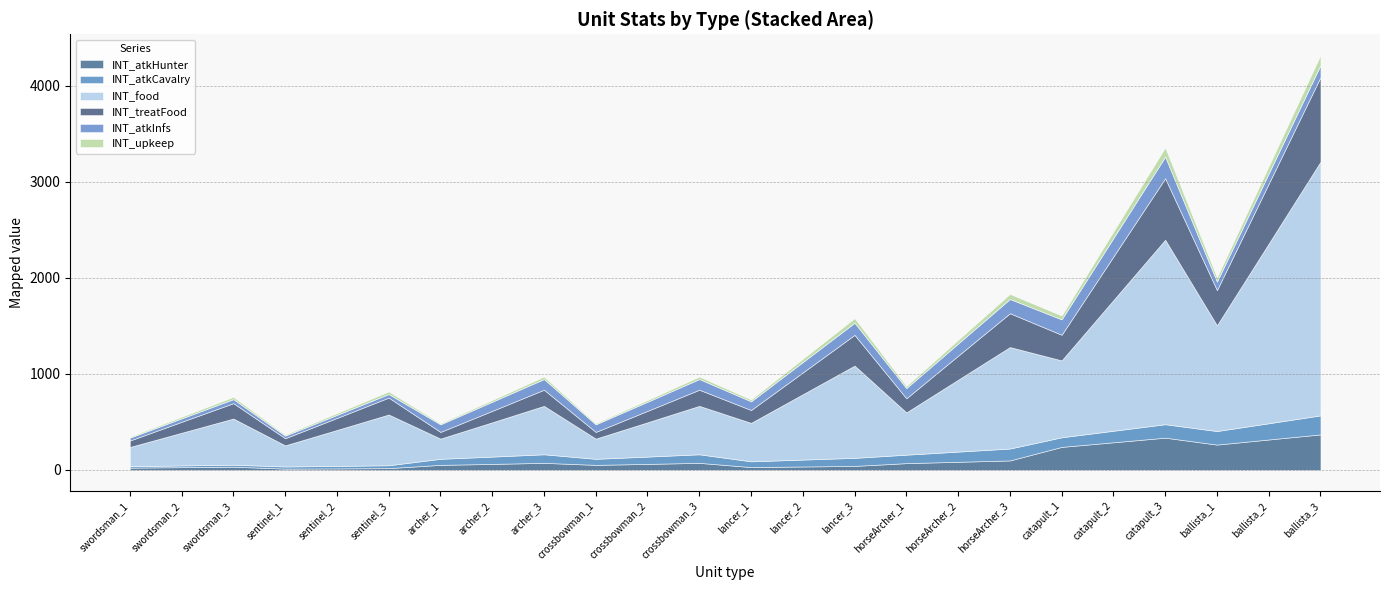

How many interior local valleys does the INT_atkCavalry series have?

3